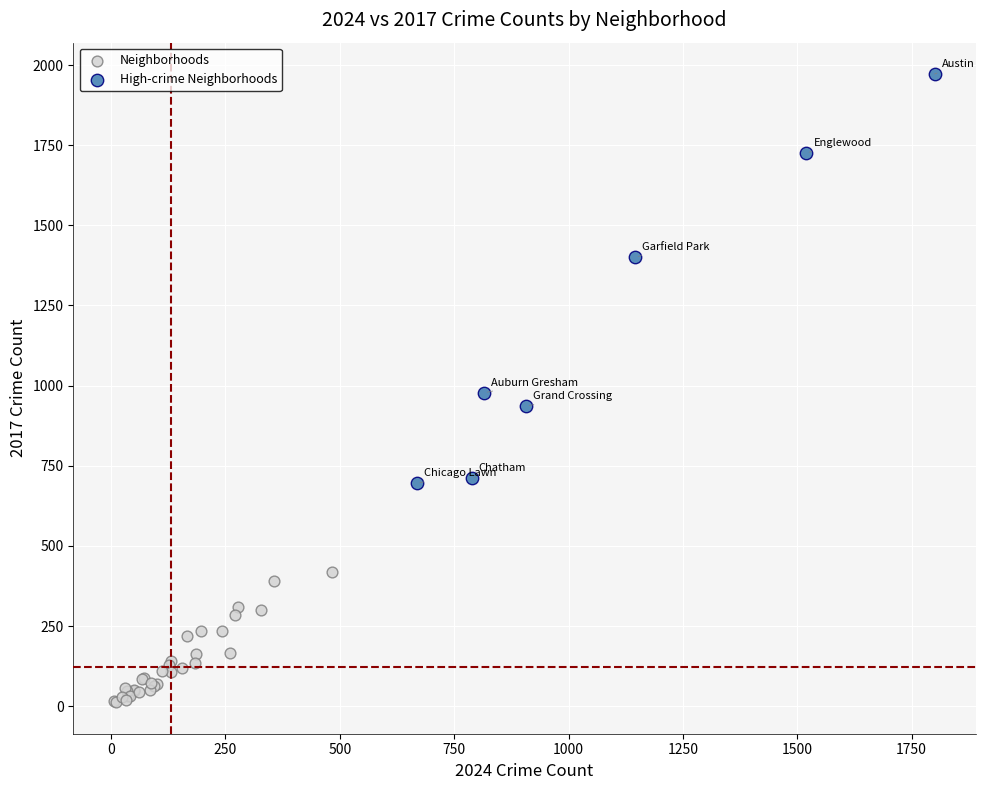

Which series contains the highest Y value?

High-crime Neighborhoods